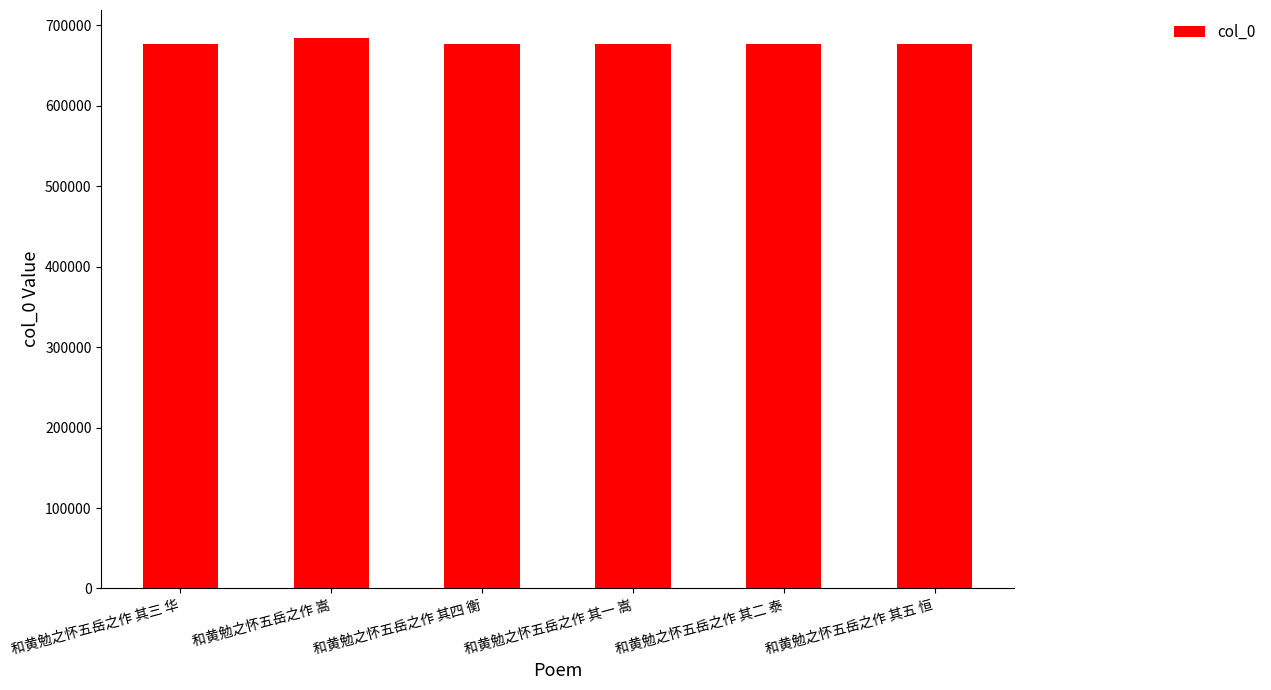

What is the greatest value displayed?

684640